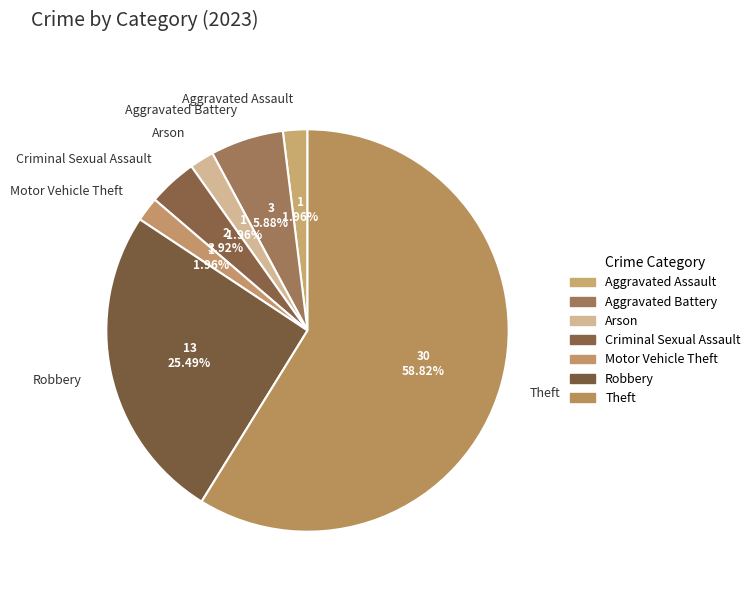

How many segments does this pie chart have?

7